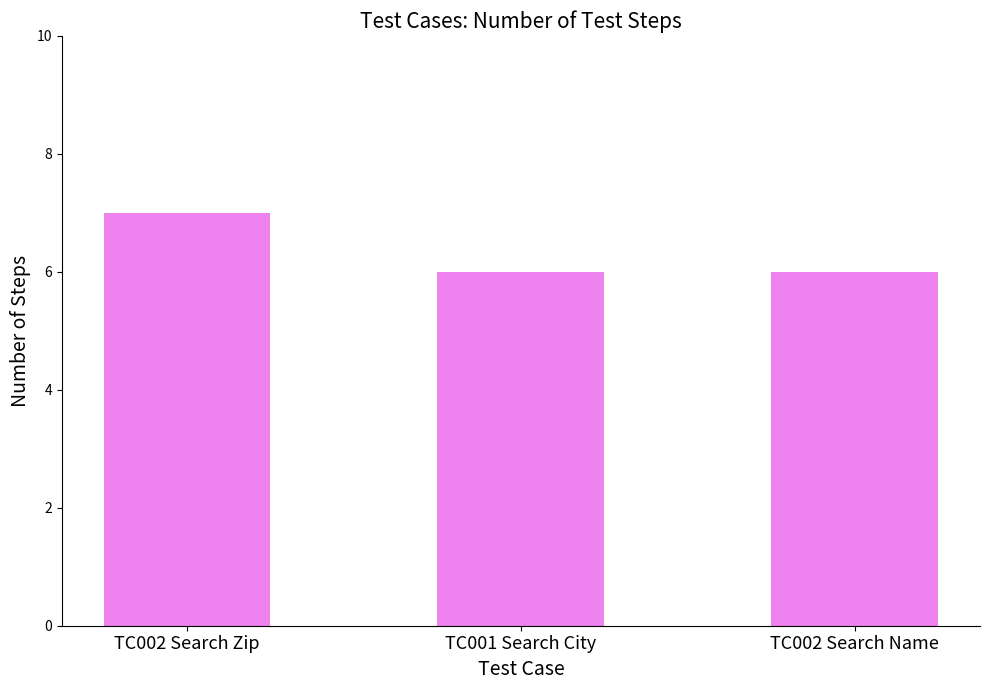

Reading right to left, extract all data points from this chart.

TC002 Search Name=6	TC001 Search City=6	TC002 Search Zip=7